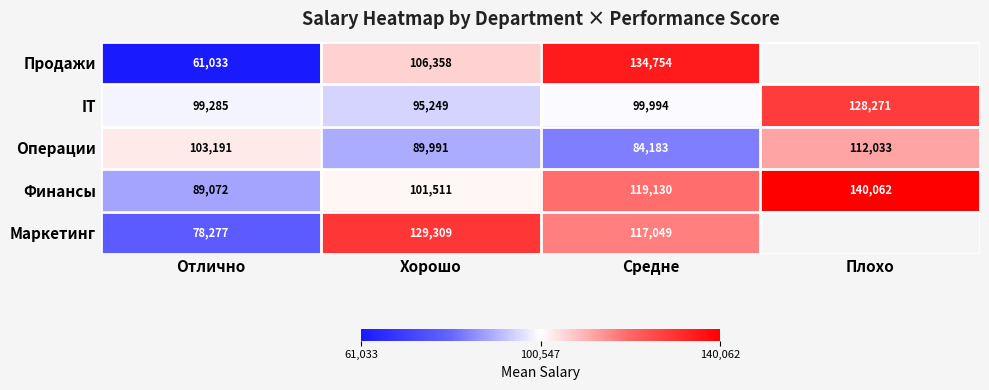

Which has a higher value, Плохо or Хорошо?

Хорошо